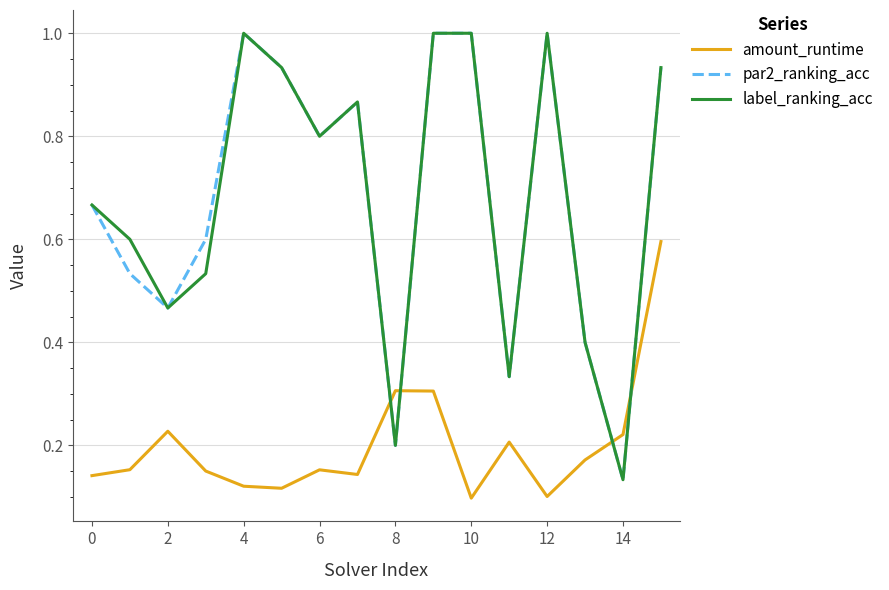

True or false: label_ranking_acc and amount_runtime cross at least once.

True